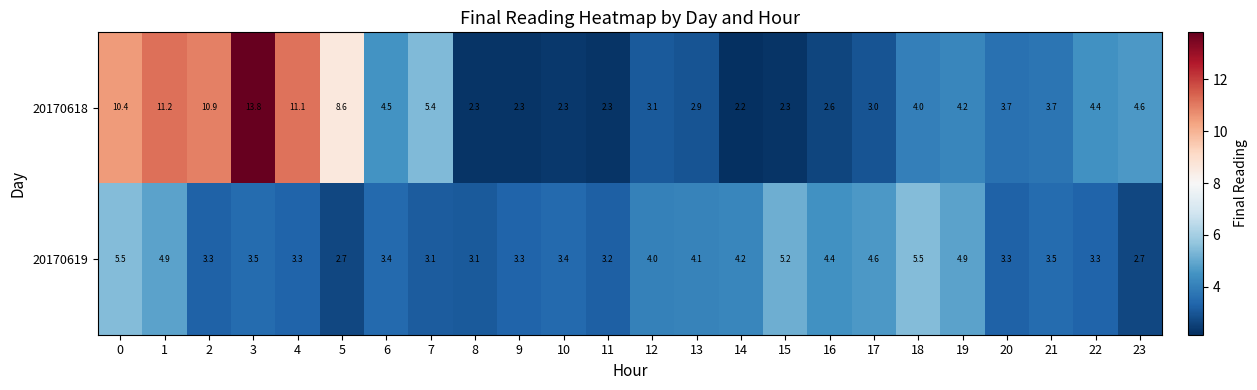

List the series in order of their peak value, highest first.

20170618, 20170619